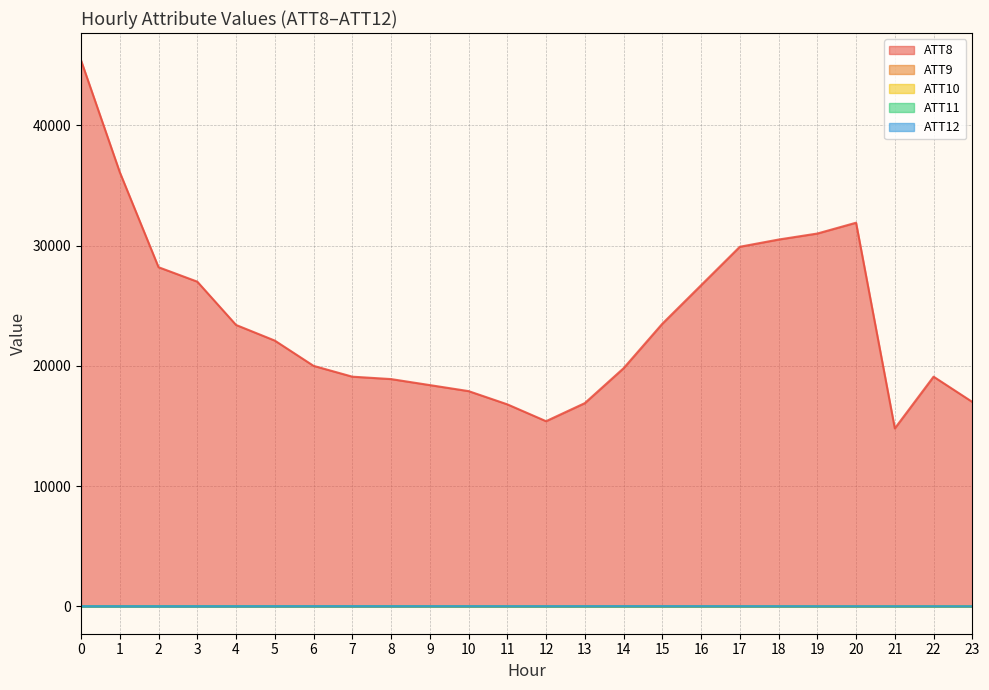

How many lines are shown in the chart?

5